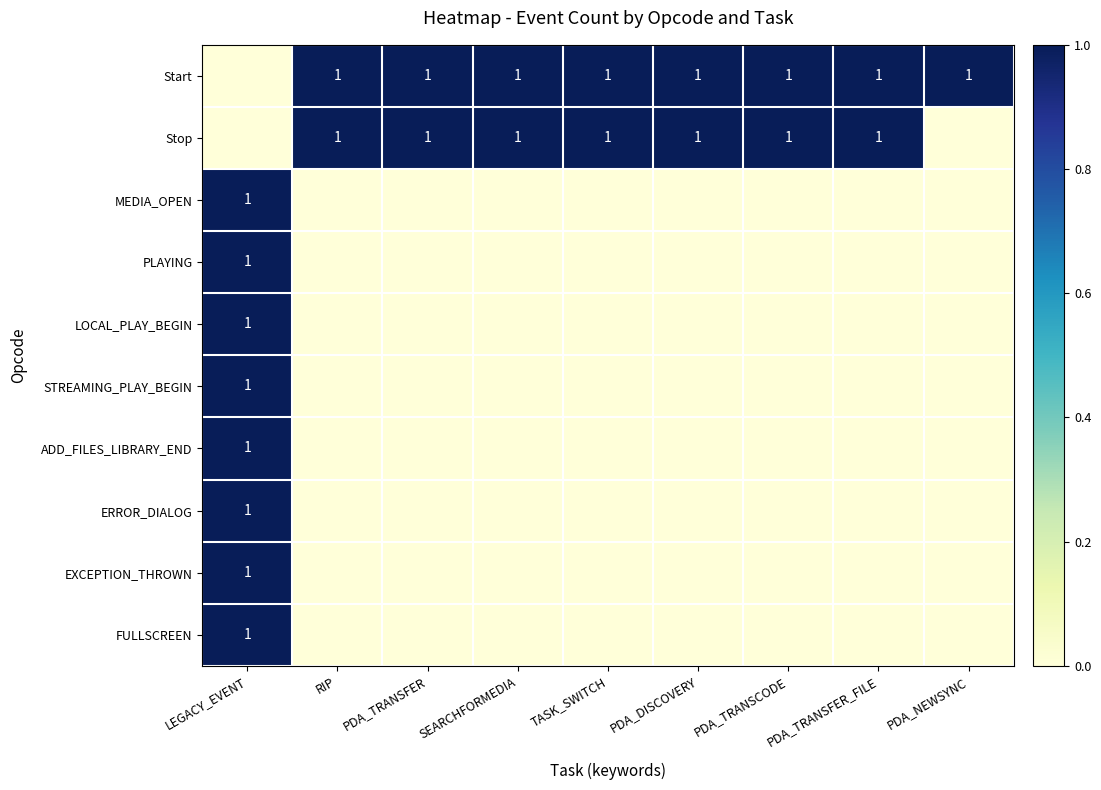

Is the value of ADD_FILES_LIBRARY_END at PDA_TRANSCODE greater than the value of PLAYING at PDA_TRANSFER_FILE?

No